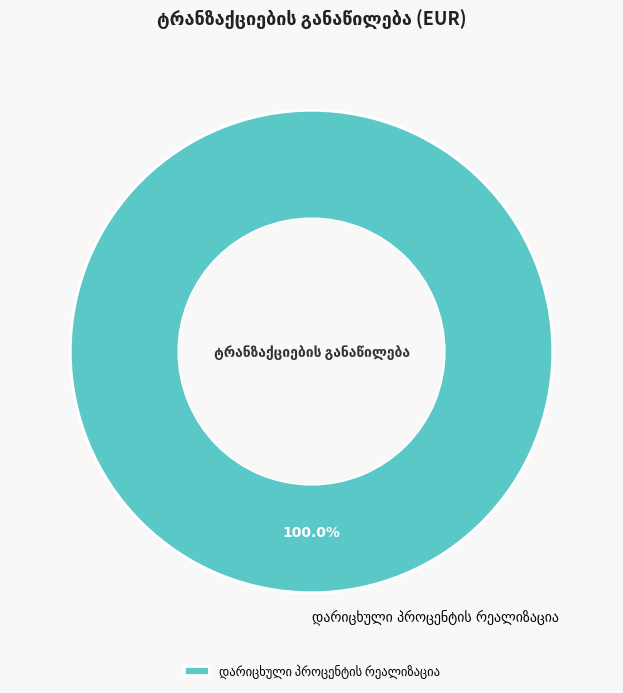

Count the number of slices in the pie.

1